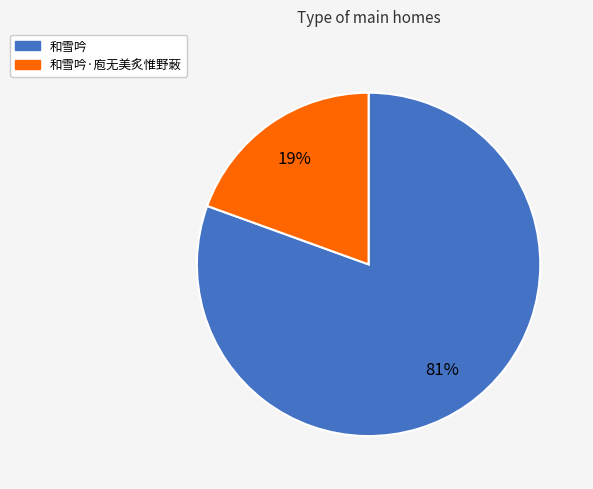

Which has a higher value, 和雪吟 or 和雪吟·庖无美炙惟野蓛?

和雪吟